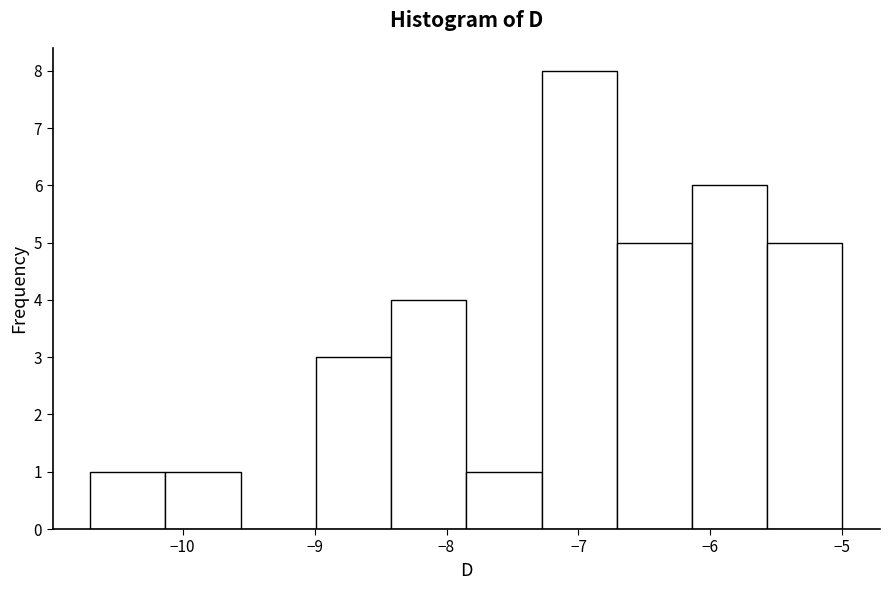

How tall is the bar that spans -7.85 to -7.28 on the x-axis? Neither the bar edges nor the heights are printed on the chart, so give them approximately, as read against the axes.

1